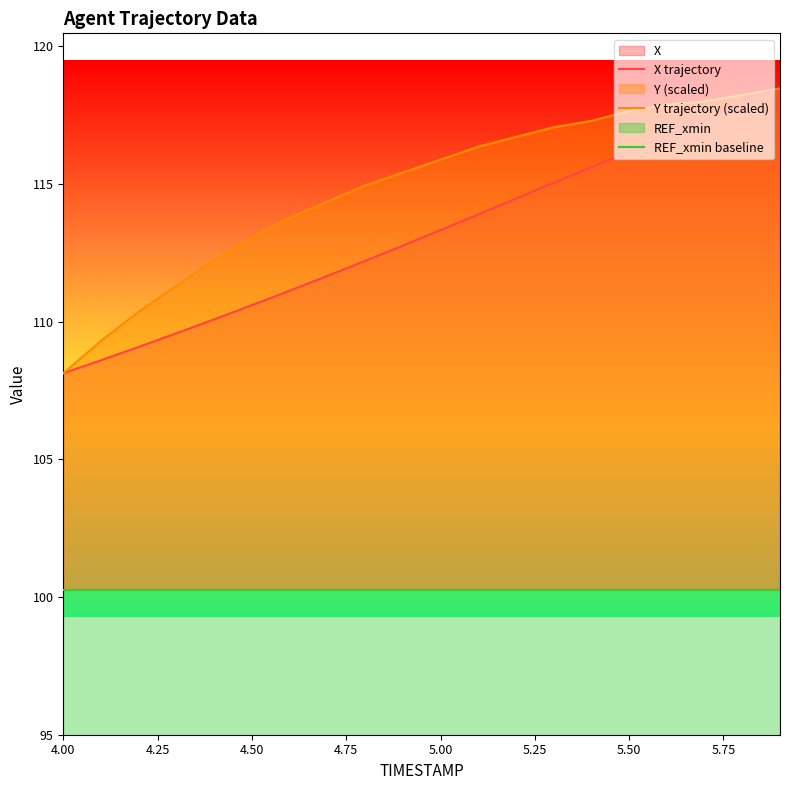

True or false: Y trajectory (scaled) has a value of 191.7 at 5.50.

False